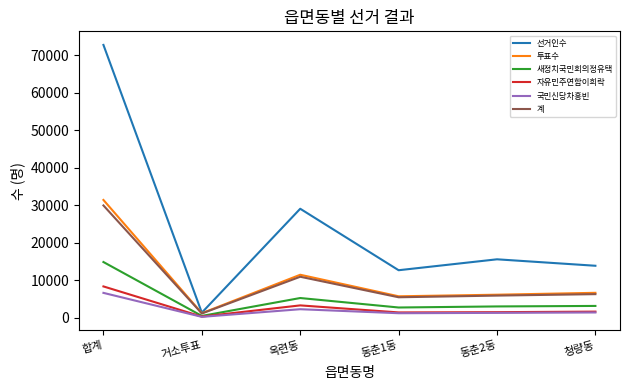

In 국민신당차흥빈, how many points are lower than both neighbors (excluding endpoints)?

2